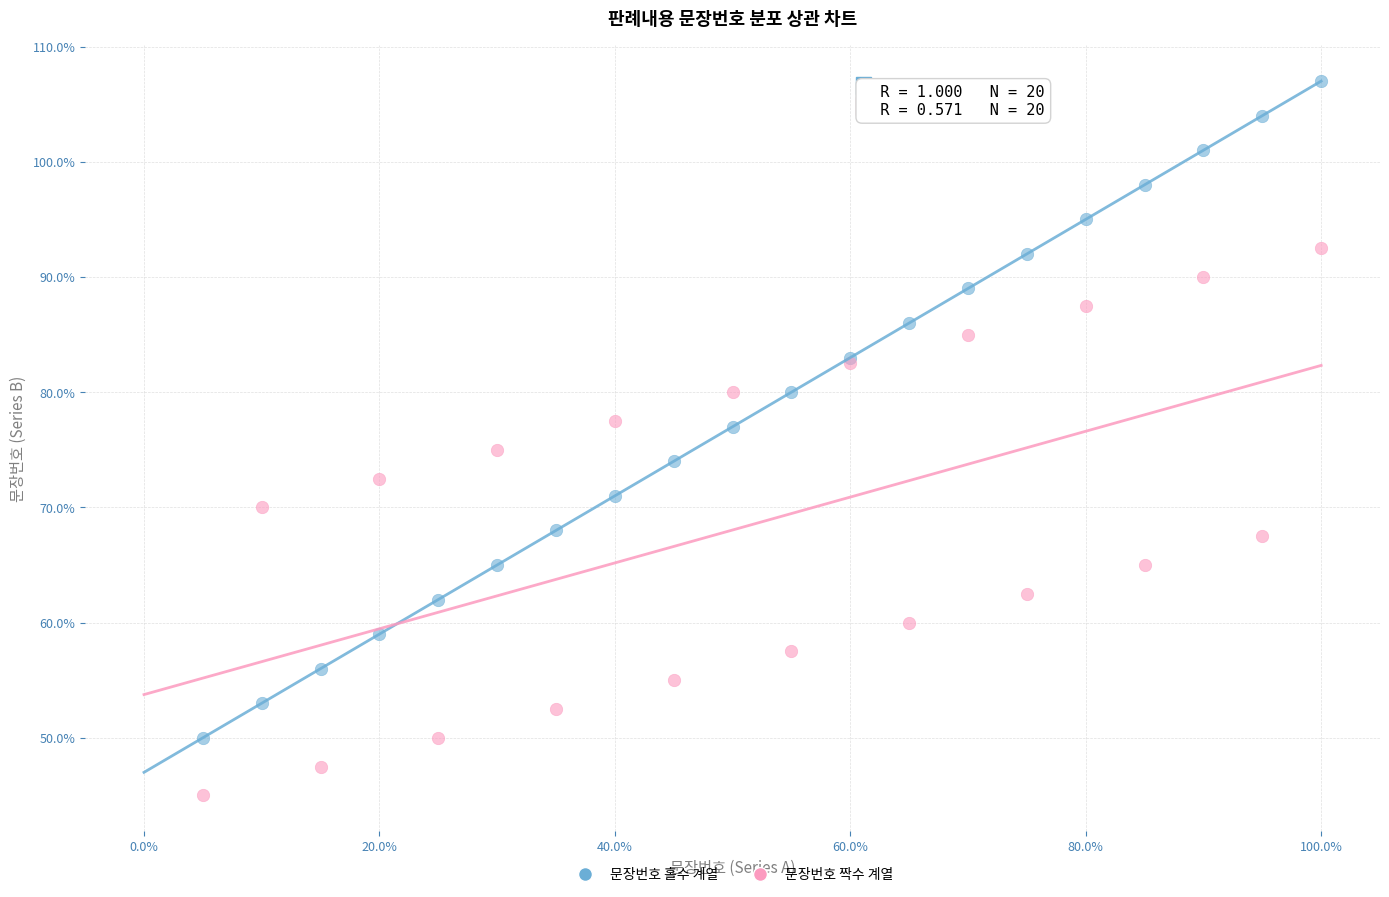

Which series contains the lowest Y value?

문장번호 짝수 계열